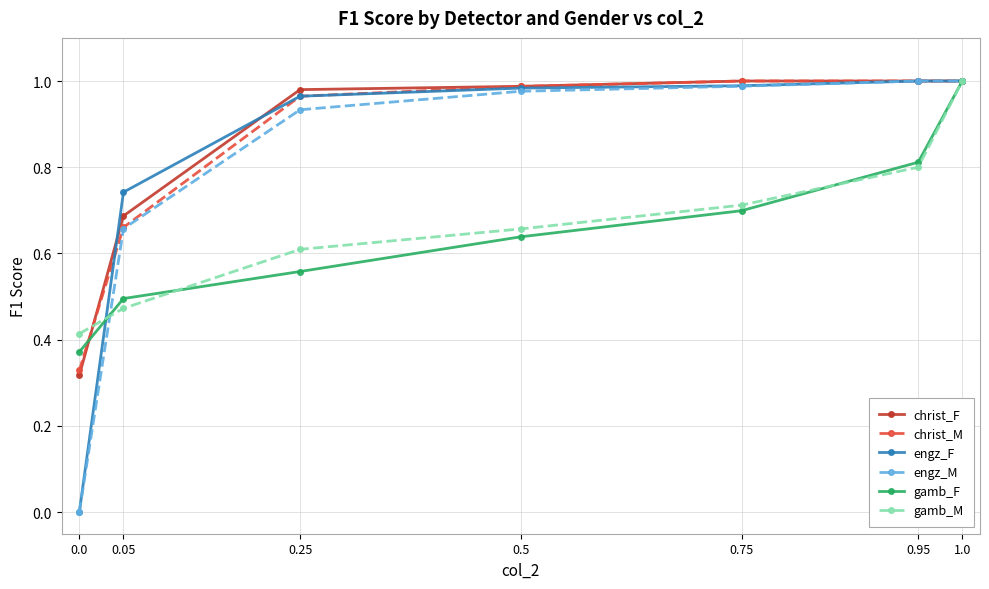

True or false: christ_M has more than 2 points higher than both neighbors.

False